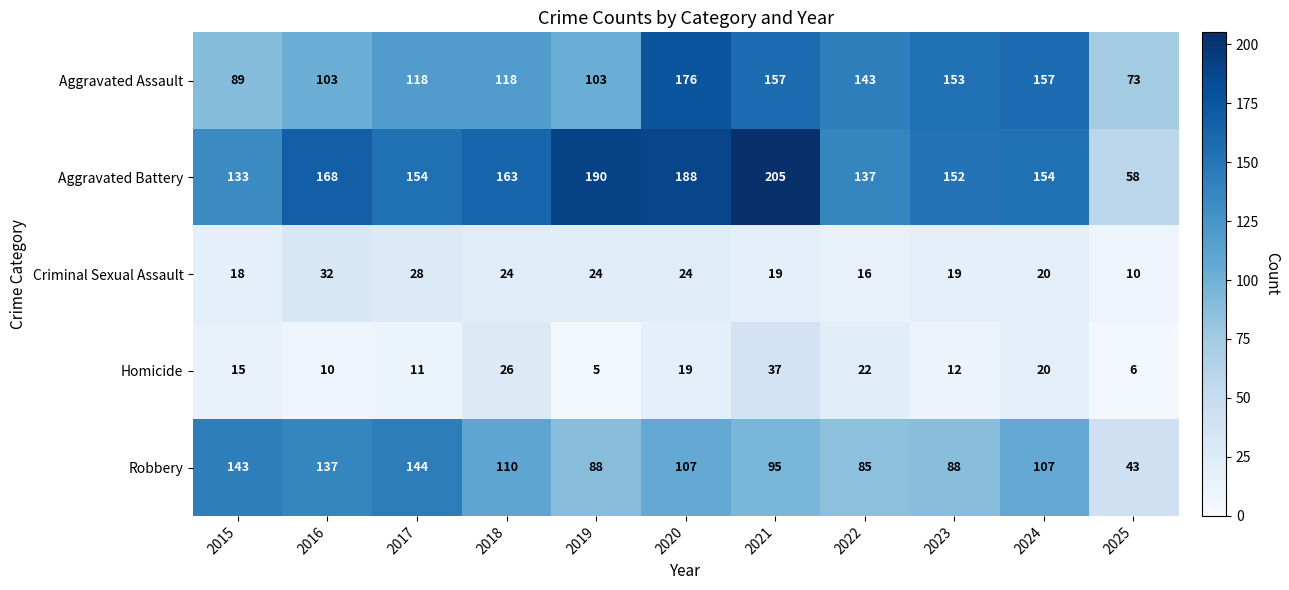

Which series has the widest spread of values?

Aggravated Battery